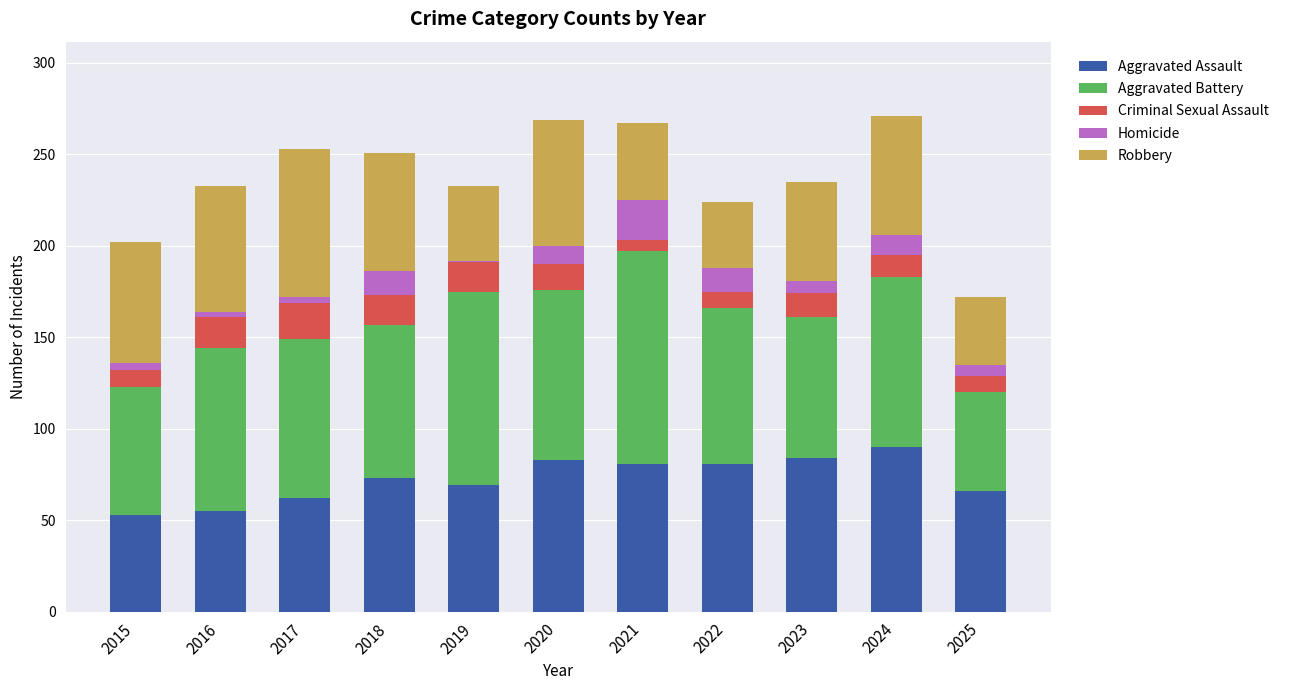

What is the lowest value of the Aggravated Assault series?

53